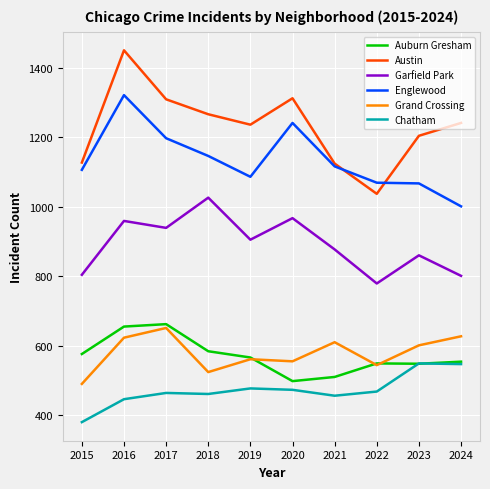

What are all the series names shown in the legend?

Auburn Gresham, Austin, Garfield Park, Englewood, Grand Crossing, Chatham